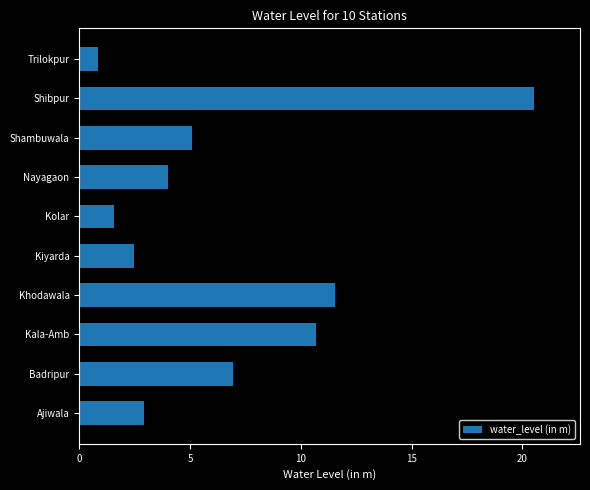

Are the bars grouped side by side (vs. stacked)?

No